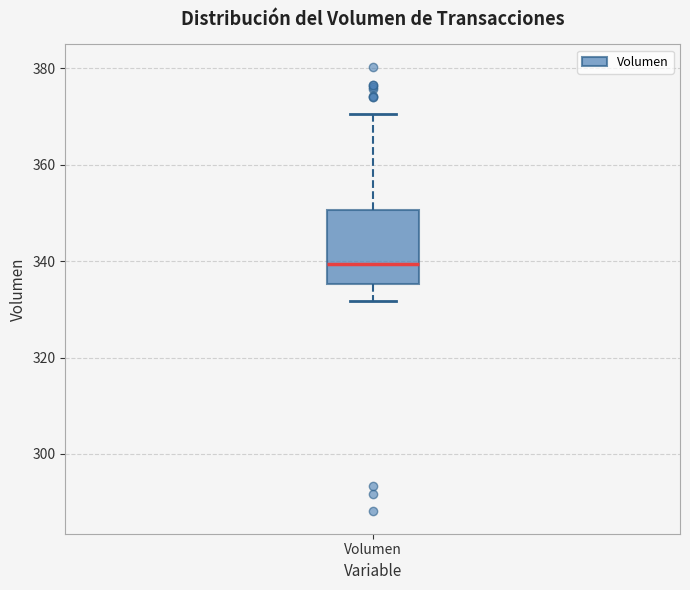

Transcribe this box plot: give where the median line is, the range the box spans, and where the two whiskers end, as read against the y-axis. The values are not printed on the chart, so give them approximately, as read against the axis.

median 340, box 336 to 350, whiskers 332 to 370